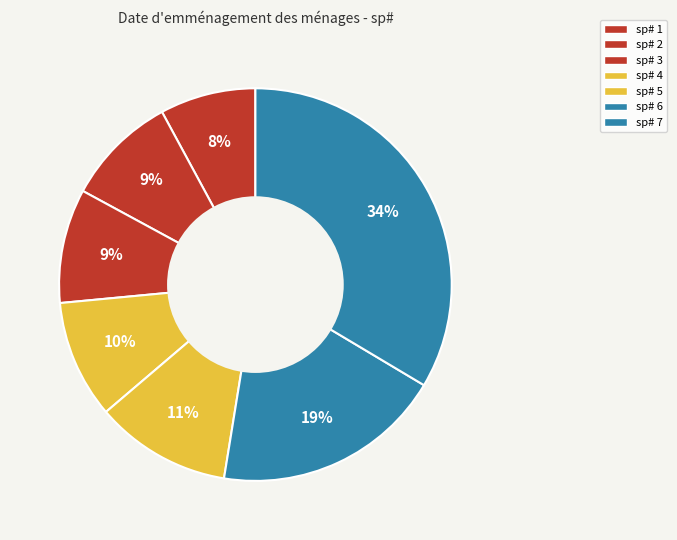

Does any single category account for the majority?

No